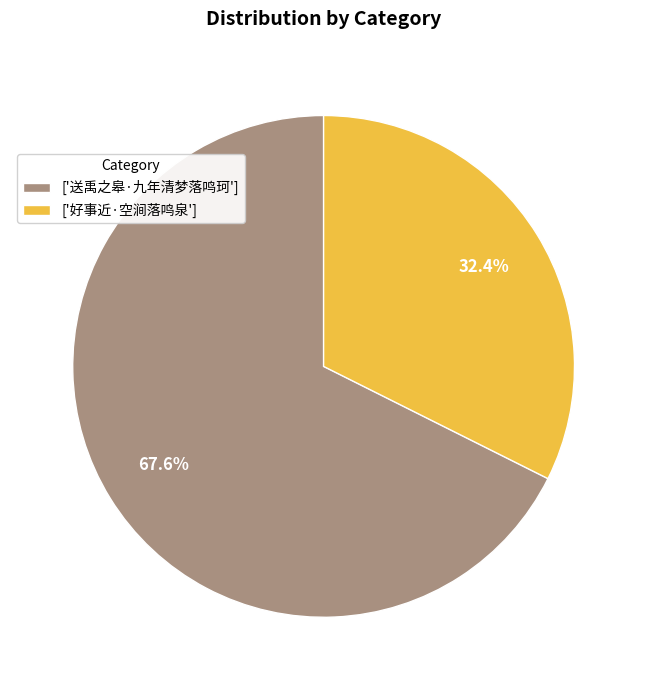

Which slice is the largest?

['送禹之皋·九年清梦落鸣珂']